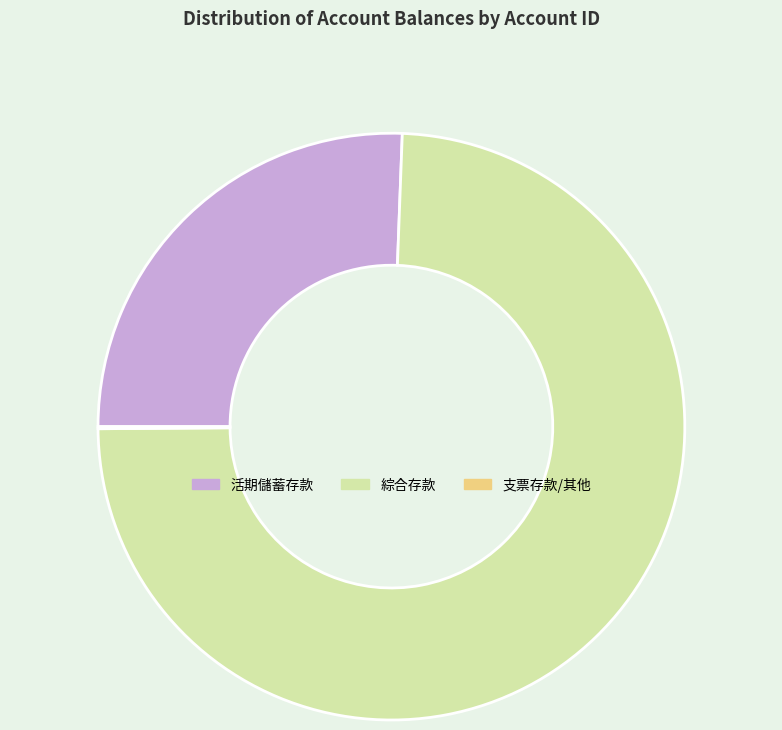

What is the largest slice in the pie chart?

綜合存款